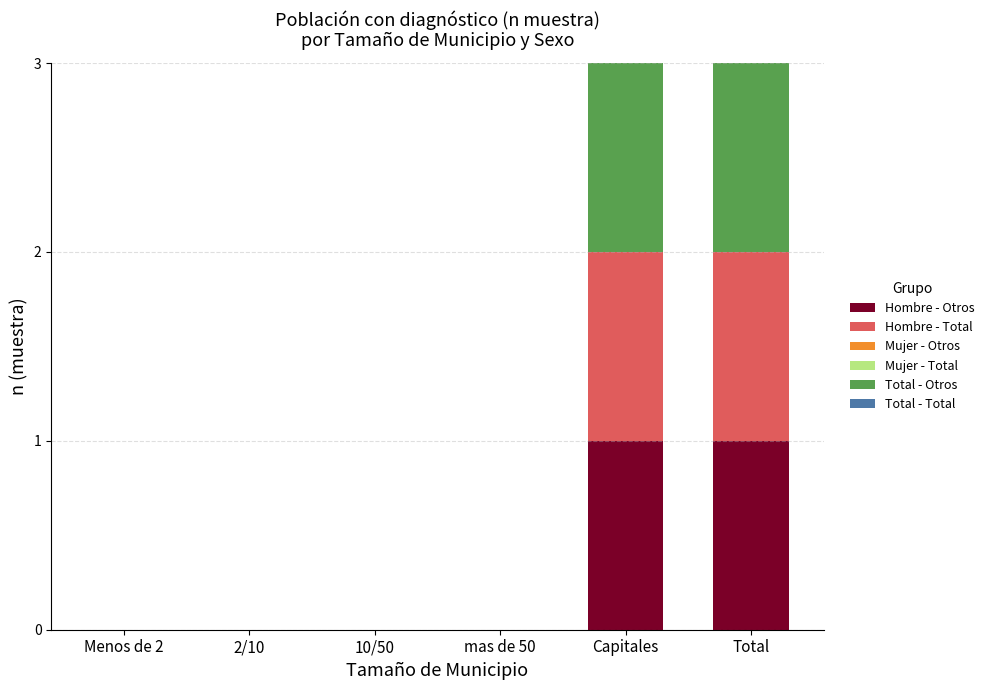

Reading left to right, extract all data points from this chart.

Hombre - Otros: Menos de 2=0	2/10=0	10/50=0	mas de 50=0	Capitales=1	Total=1
Hombre - Total: Menos de 2=0	2/10=0	10/50=0	mas de 50=0	Capitales=1	Total=1
Mujer - Otros: Menos de 2=0	2/10=0	10/50=0	mas de 50=0	Capitales=0	Total=0
Mujer - Total: Menos de 2=0	2/10=0	10/50=0	mas de 50=0	Capitales=0	Total=0
Total - Otros: Menos de 2=0	2/10=0	10/50=0	mas de 50=0	Capitales=1	Total=1
Total - Total: Menos de 2=0	2/10=0	10/50=0	mas de 50=0	Capitales=1	Total=1